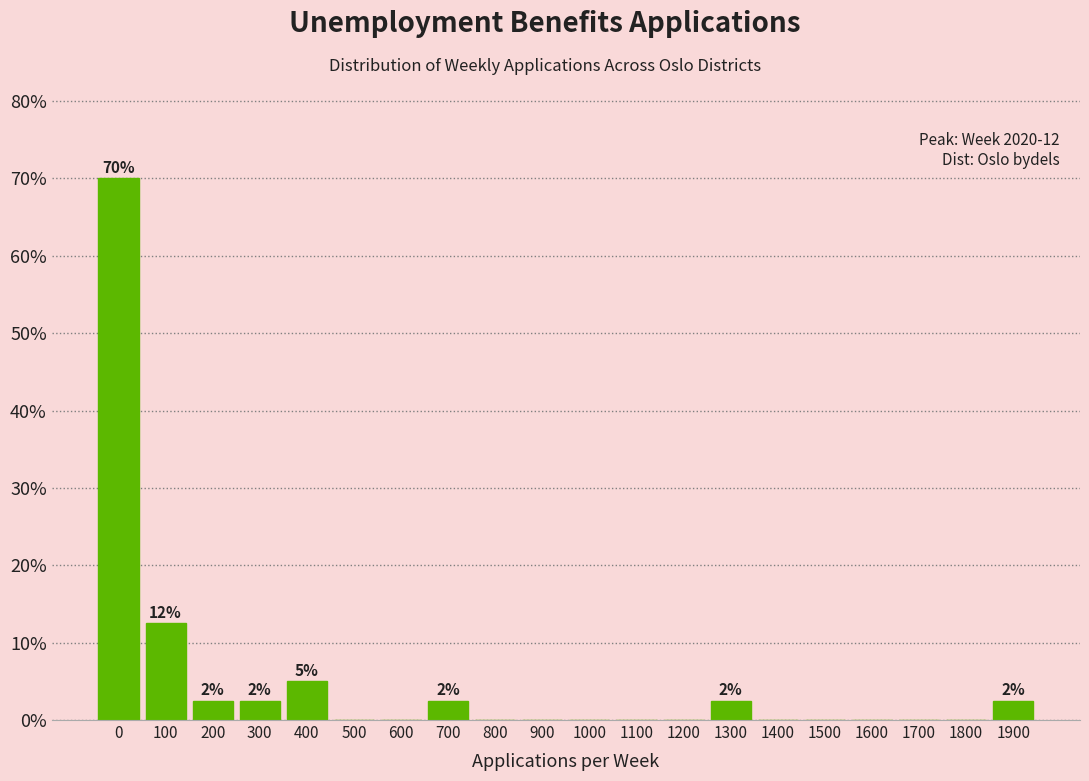

Reading left to right, list all the values displayed in this chart.

0=70.0	100=12.5	200=2.5	300=2.5	400=5.0	500=0.0	600=0.0	700=2.5	800=0.0	900=0.0	1000=0.0	1100=0.0	1200=0.0	1300=2.5	1400=0.0	1500=0.0	1600=0.0	1700=0.0	1800=0.0	1900=2.5